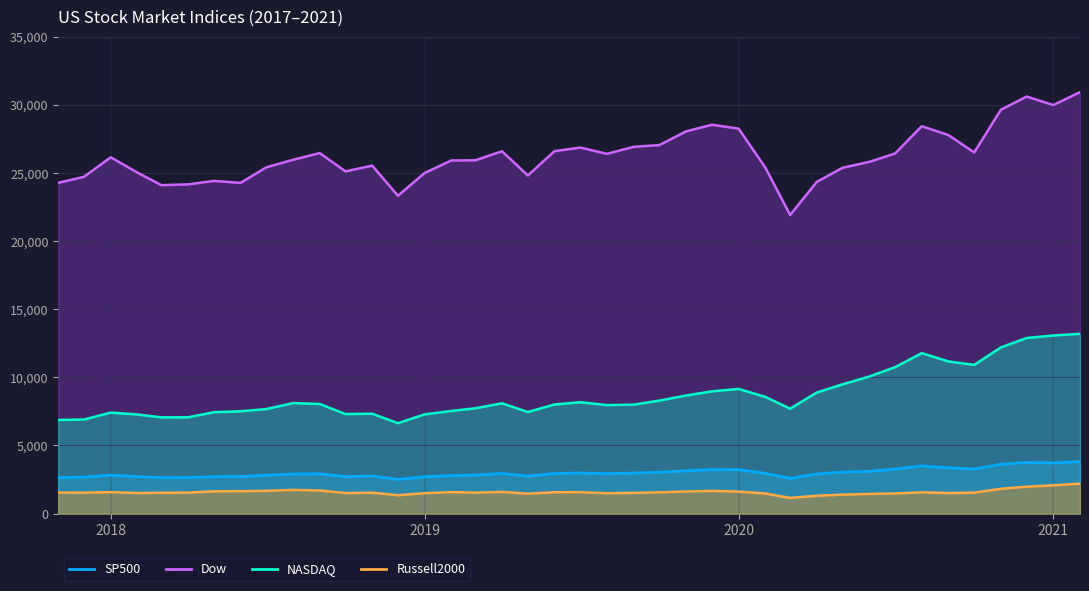

At how many categories does at least one series exceed 4119?

40